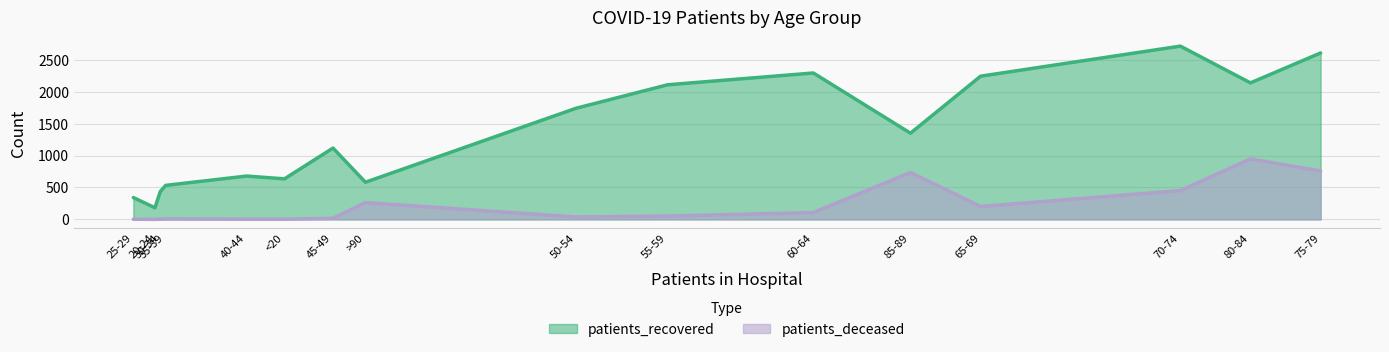

Read the patients_deceased value at >90, to the nearest 100.

300